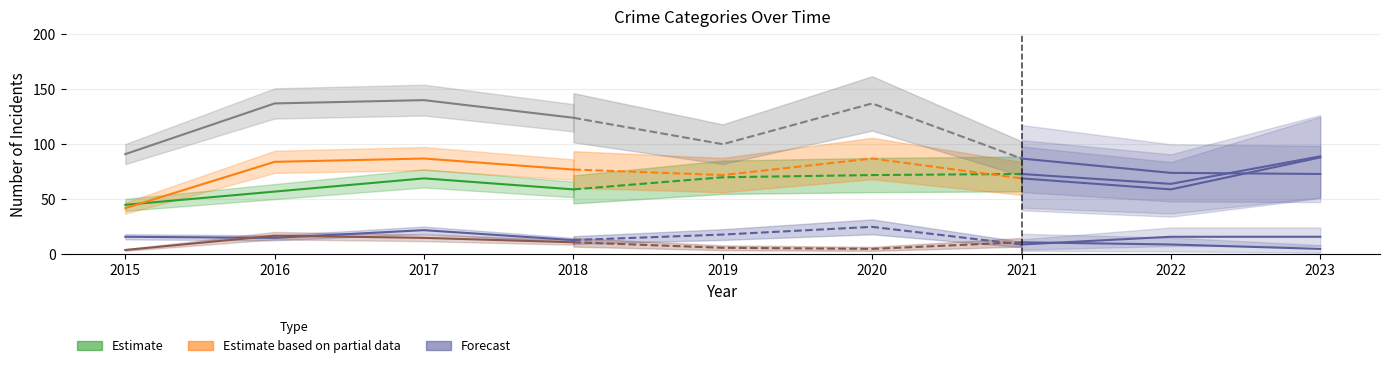

At 2015, list the series in order from smallest to largest.

Homicide, Criminal Sexual Assault, Aggravated Battery, Aggravated Assault, Robbery